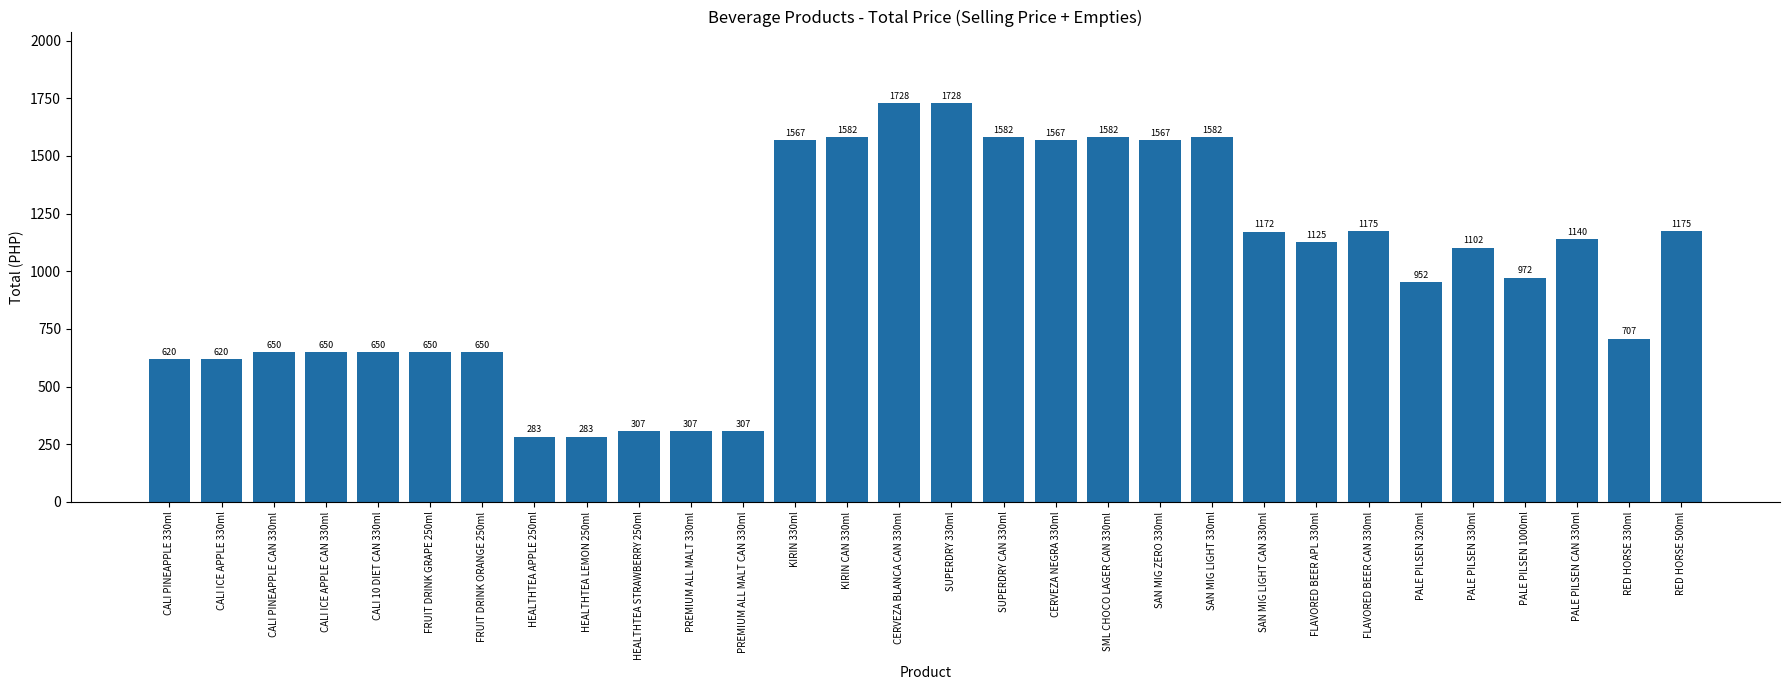

What is the smallest value displayed?

283